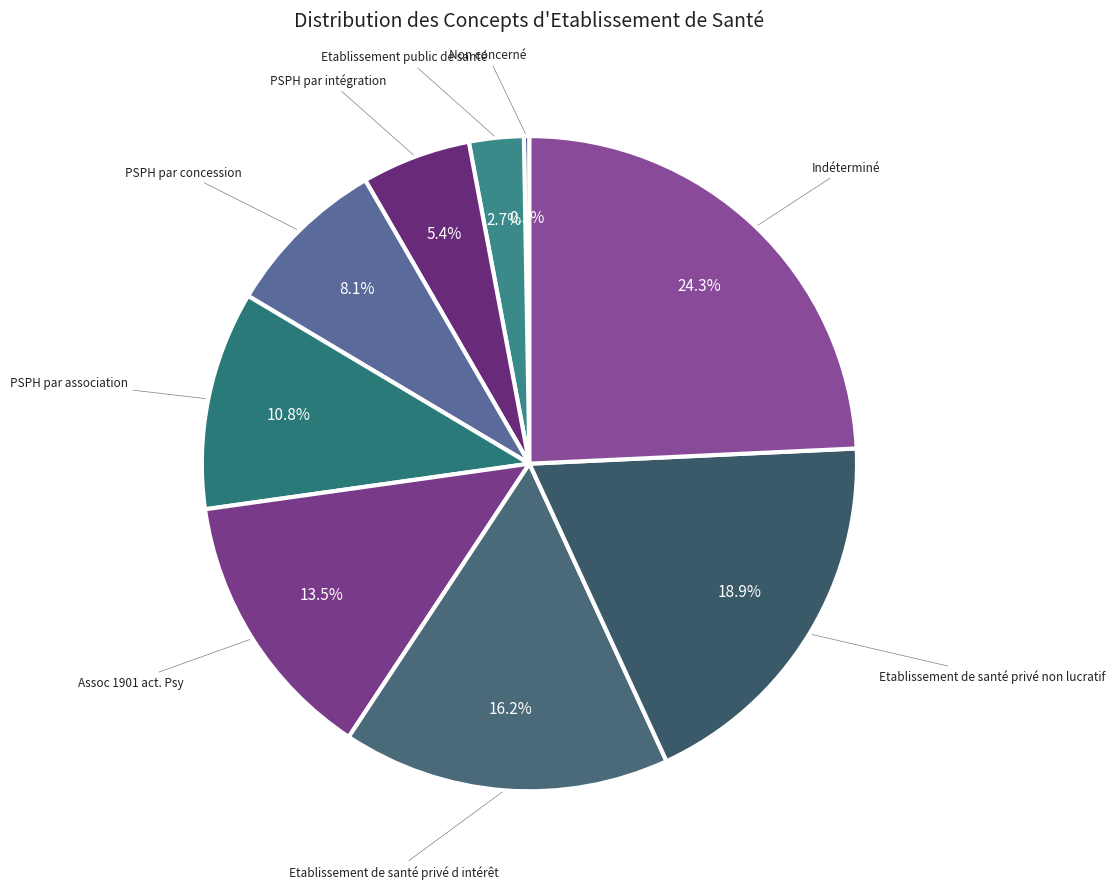

To the nearest percent, what is the average slice percentage?

11%